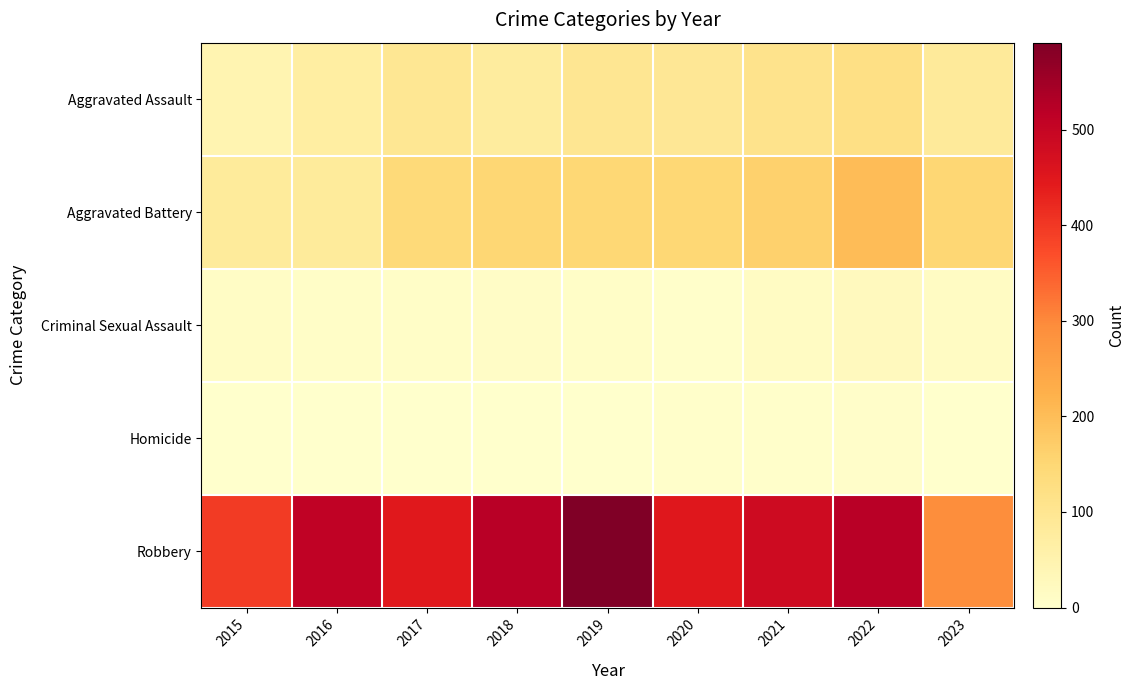

What is the total value across all series at 2018?

761